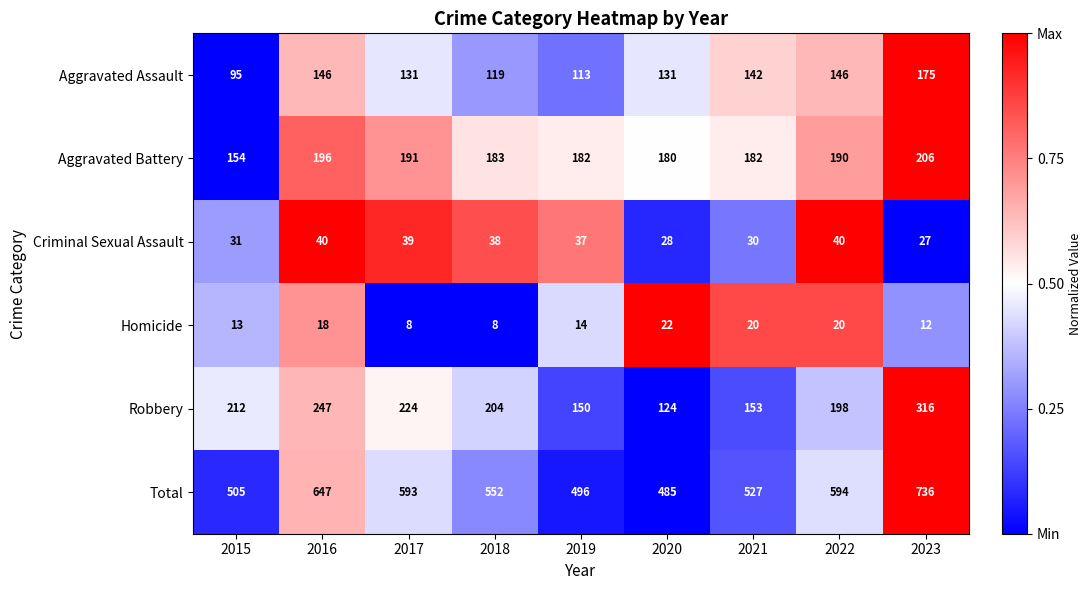

At which label is Criminal Sexual Assault closest to 33?

2015